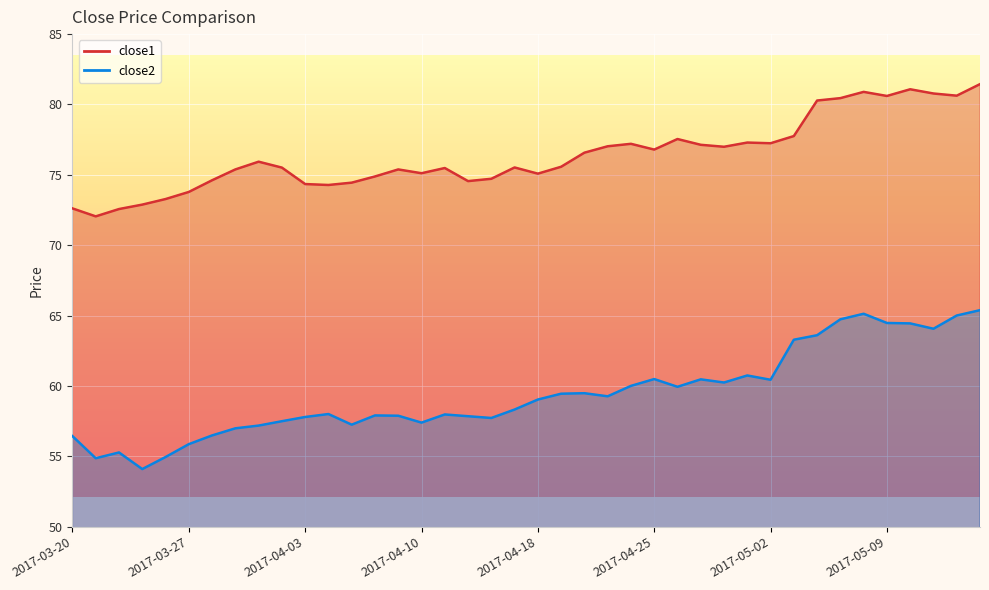

How many categories are shown in the chart?

40